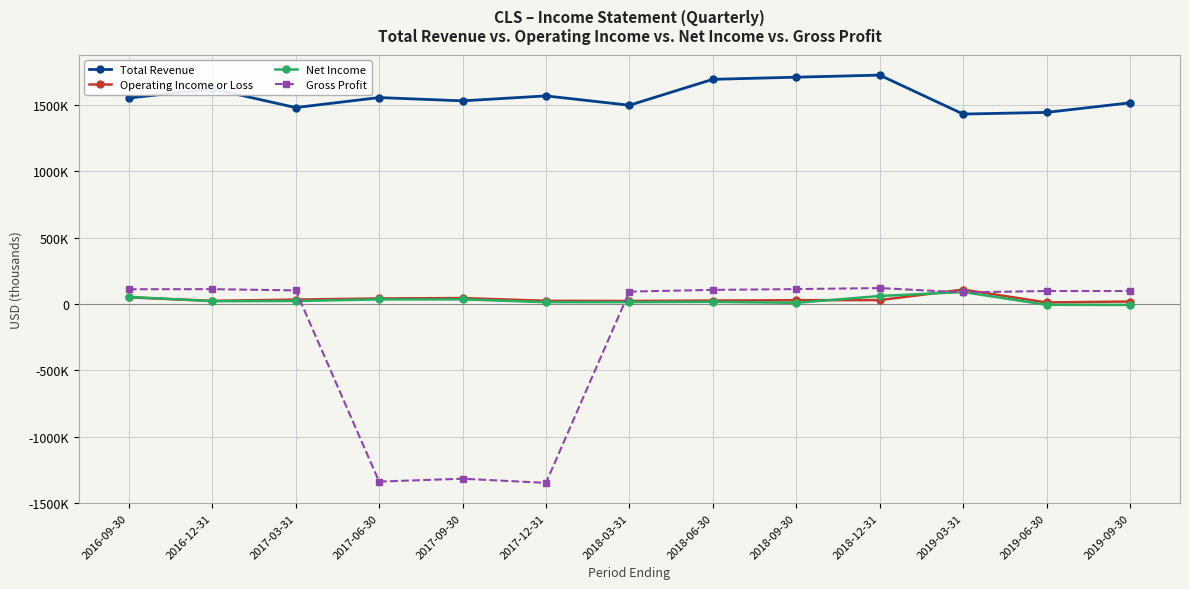

Rank the categories by Total Revenue value from highest to lowest.

2018-12-31, 2018-09-30, 2018-06-30, 2016-12-31, 2017-12-31, 2017-06-30, 2016-09-30, 2017-09-30, 2019-09-30, 2018-03-31, 2017-03-31, 2019-06-30, 2019-03-31